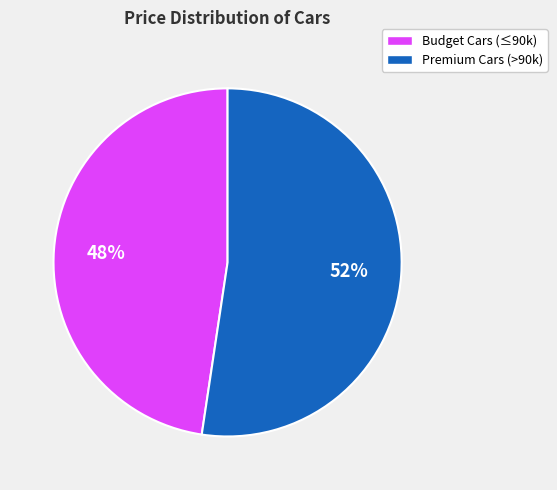

To the nearest percent, what is the average slice percentage?

50%